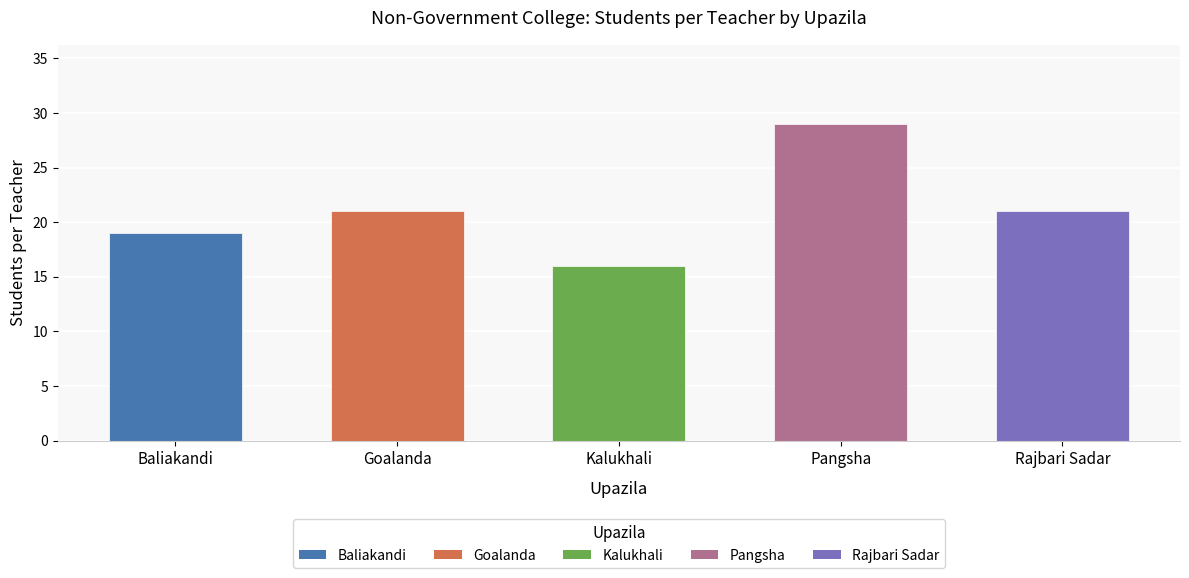

What is the difference between the maximum and minimum values?

13